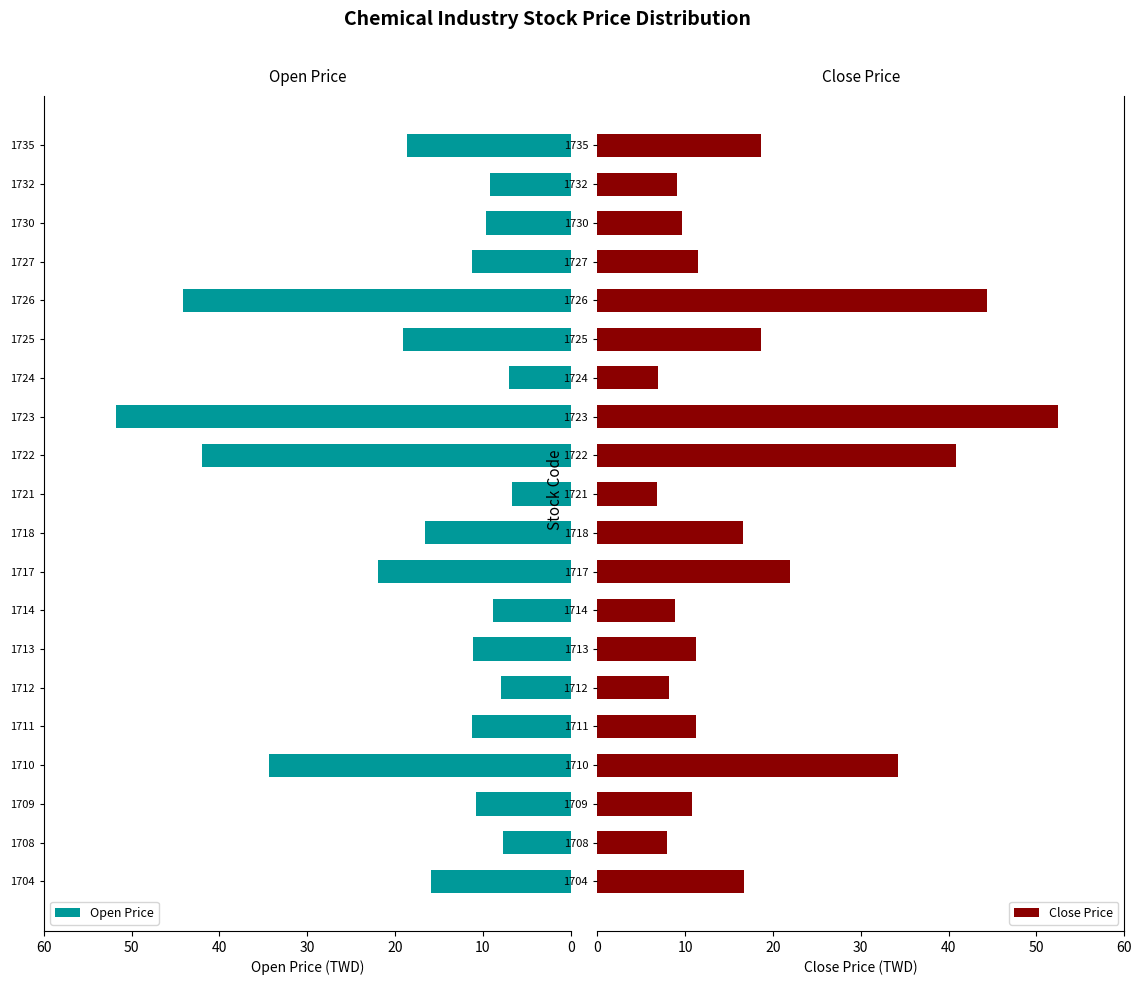

At how many categories does at least one series exceed 31?

4